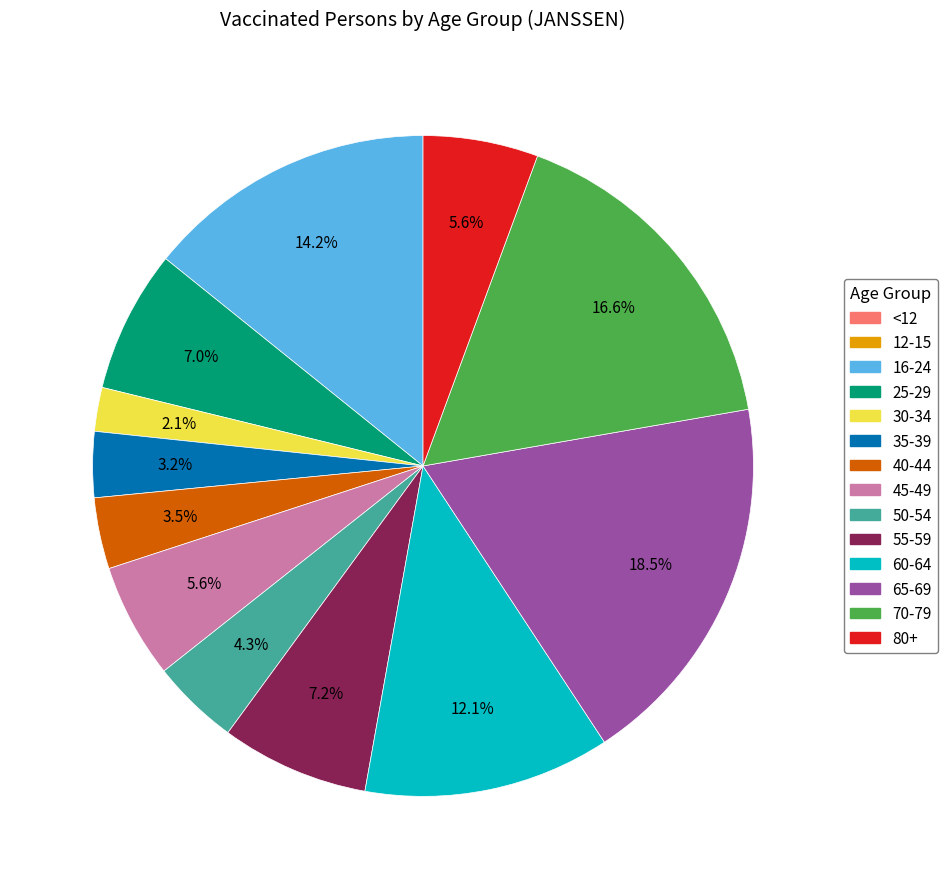

Is there a majority slice in this chart?

No